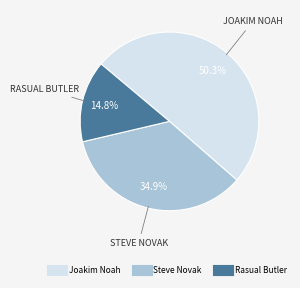

Approximately how many times larger is the value at Steve Novak compared to Rasual Butler?

2.4